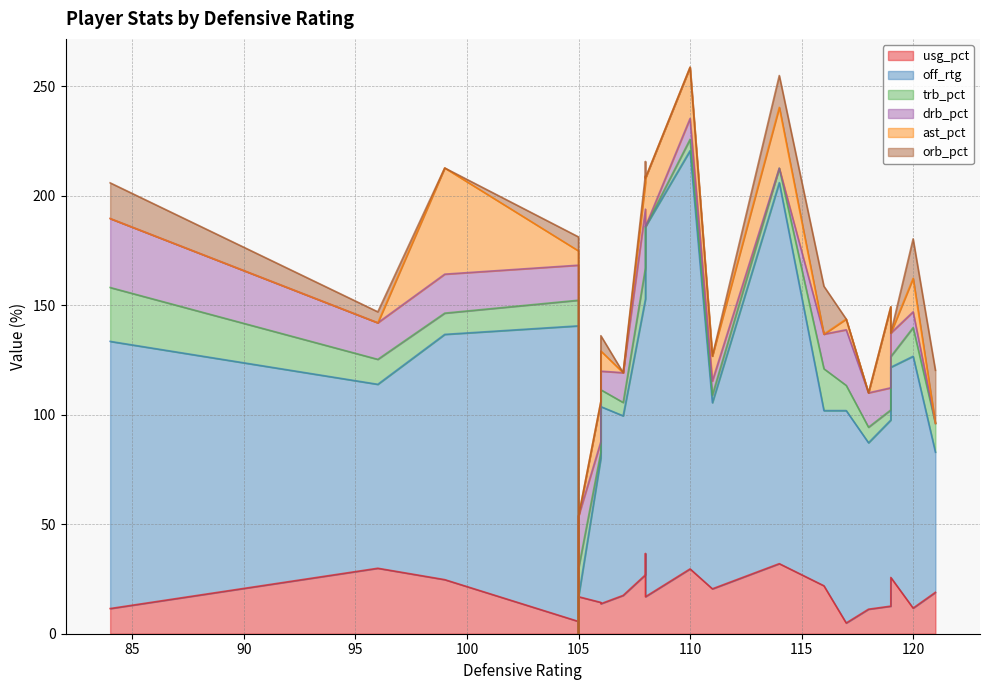

The value of trb_pct at 3 is 24.6. True or false?

True